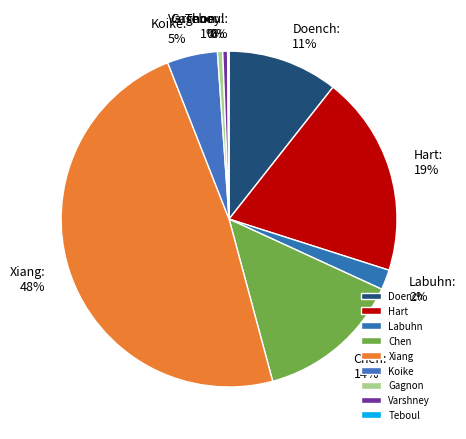

Approximately how many times larger is the value at Chen compared to Xiang?

0.3